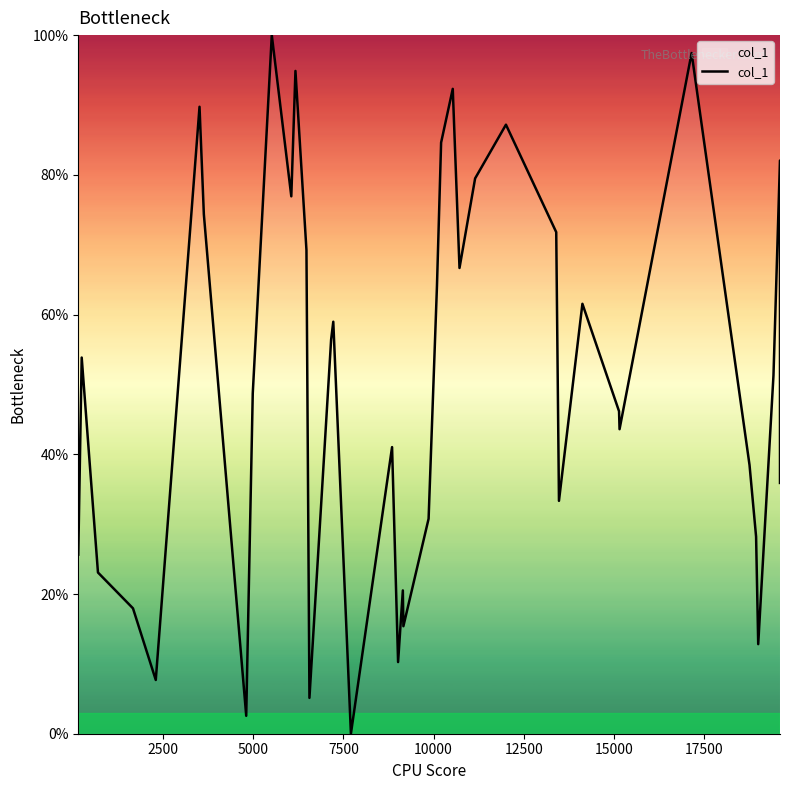

What is the maximum value shown in the chart?

100.0